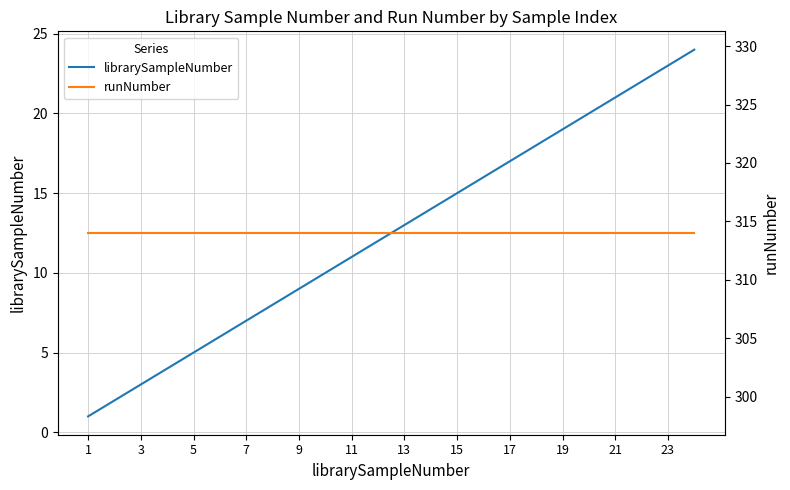

True or false: runNumber and librarySampleNumber cross at least once.

False